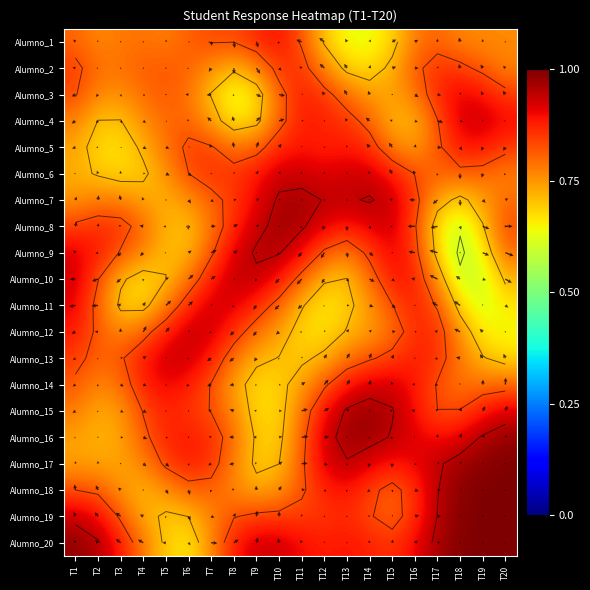

The Alumno_11 series shows 1.4 at T2. True or false?

False